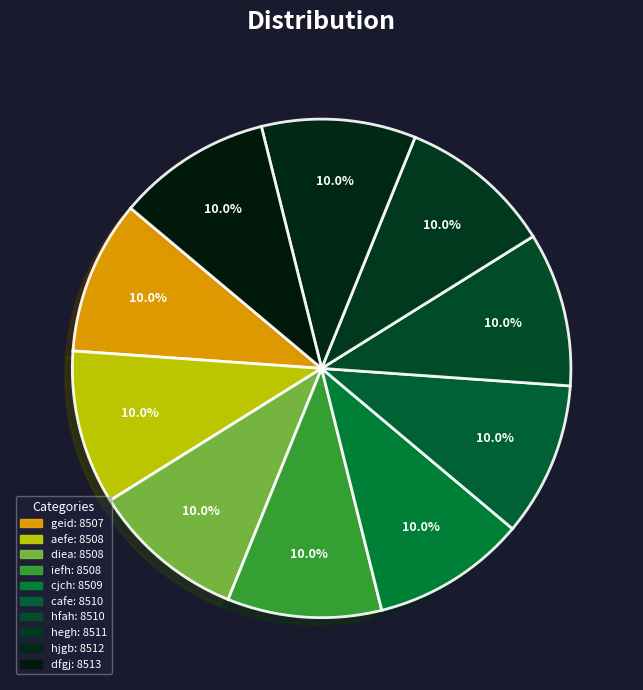

Is cjch the majority of the pie?

No